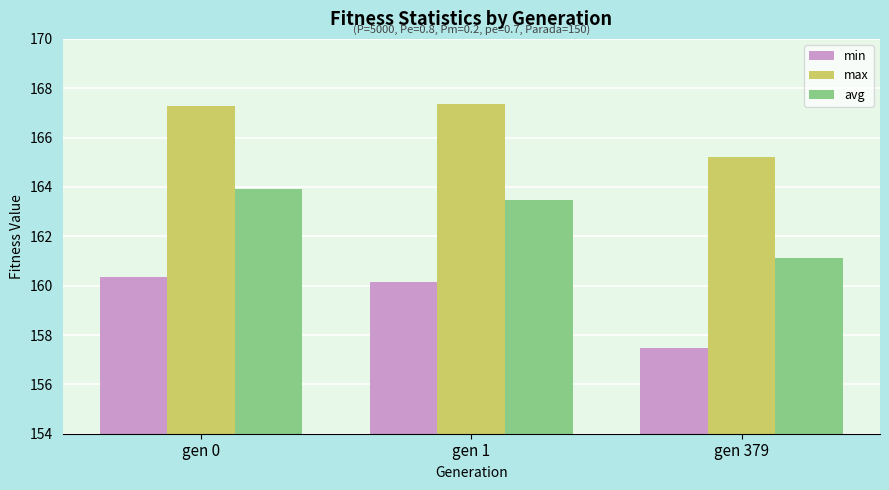

At gen 379, list the series in order from smallest to largest.

min, avg, max